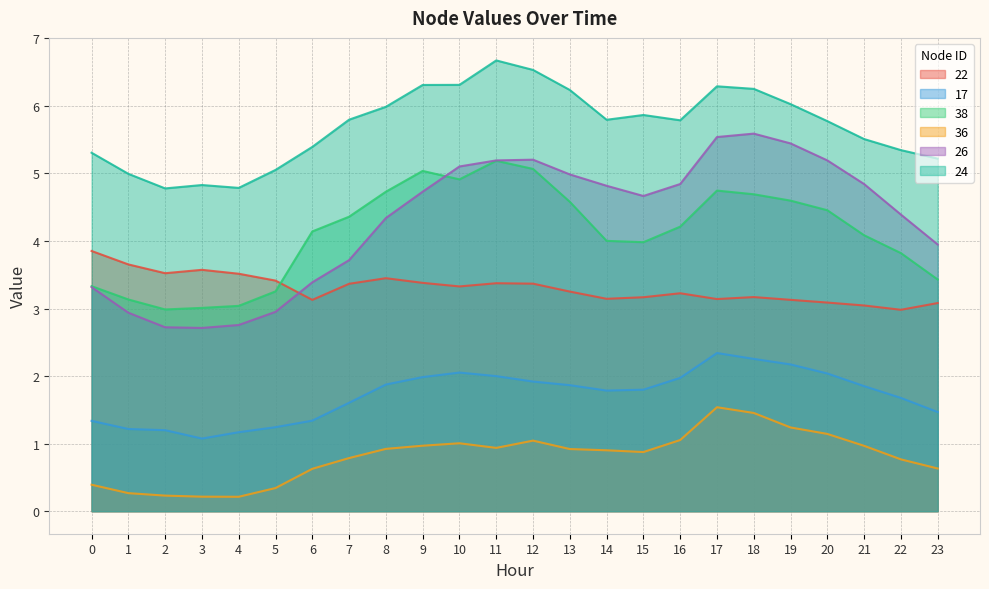

At which category does 38 reach its first local valley?

2